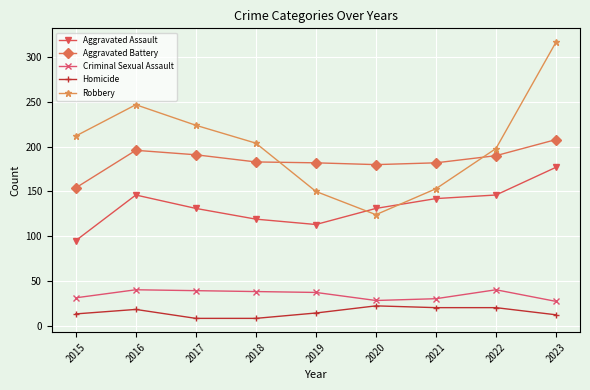

True or false: Aggravated Battery and Criminal Sexual Assault intersect in this chart.

False